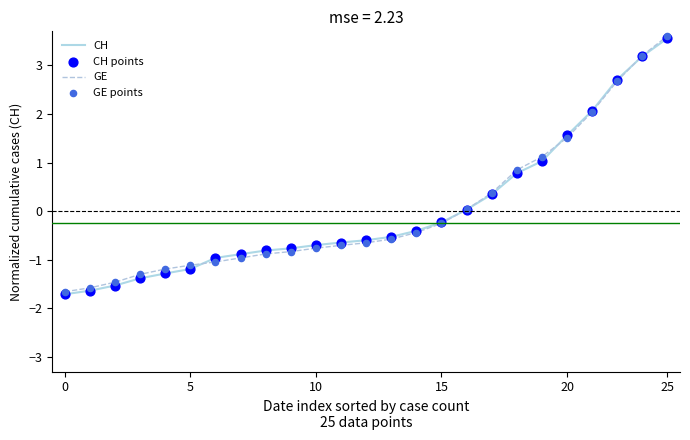

What is the minimum value shown in the chart?

-1.7